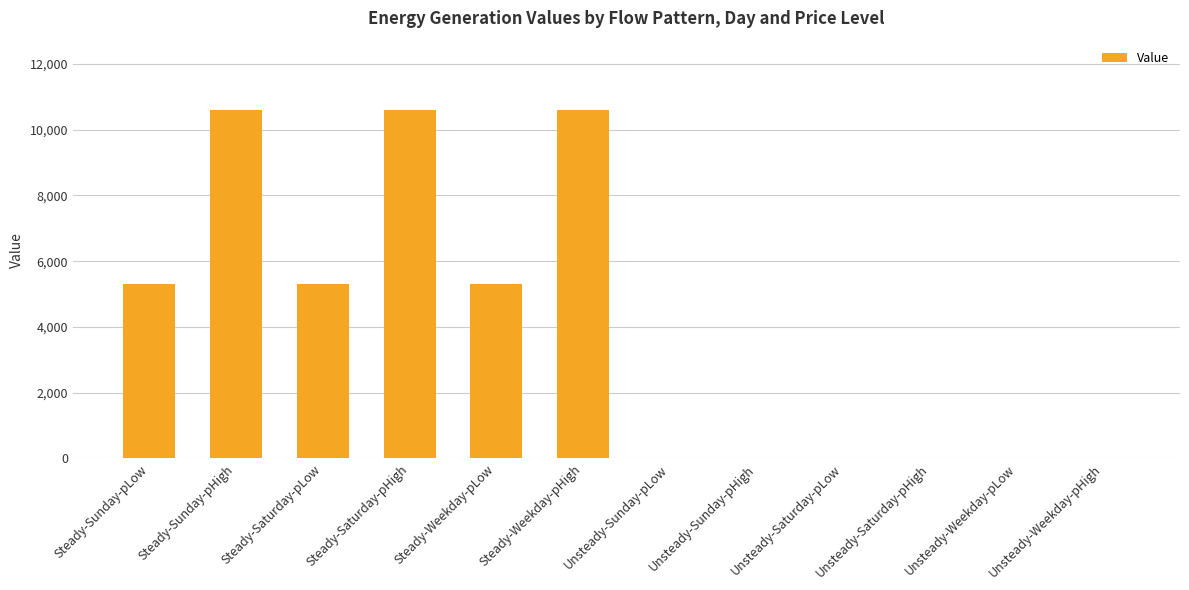

What is the approximate value at Steady-Sunday-pHigh?

10588.2